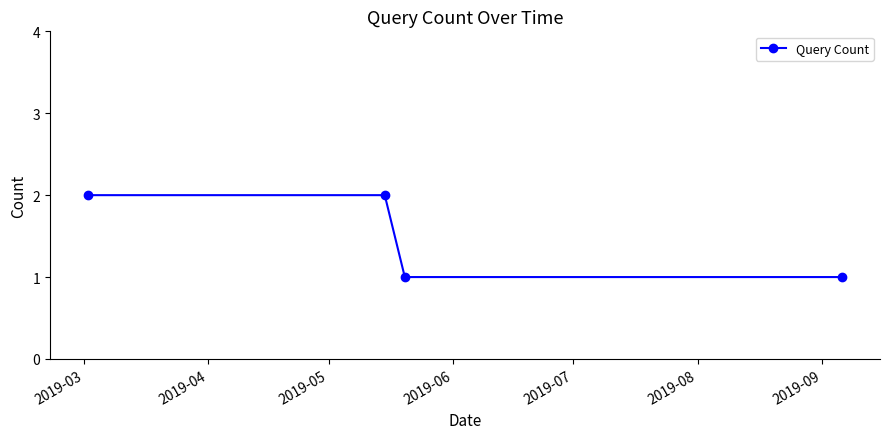

What is the sum of all values?

6